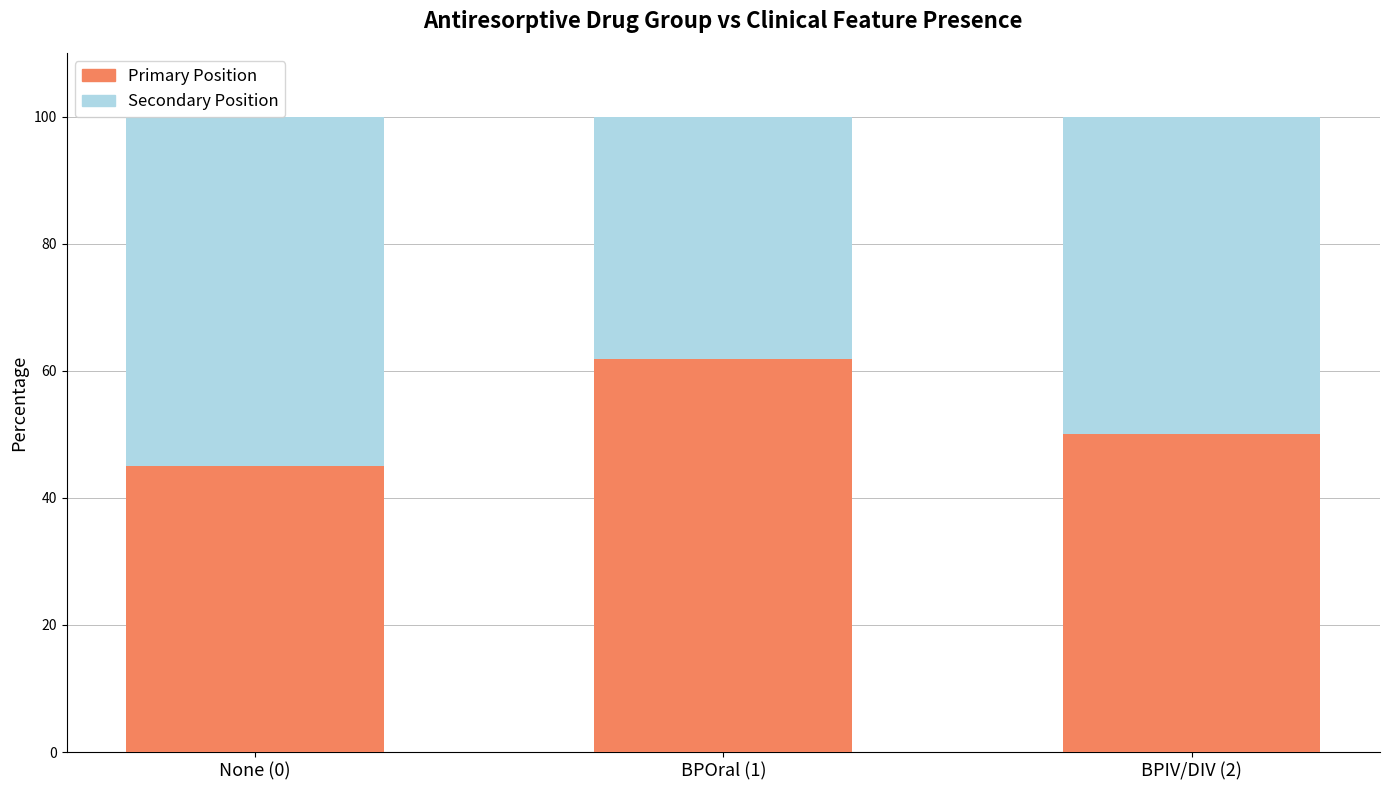

What is the approximate value of Primary Position at None (0)?

45.0